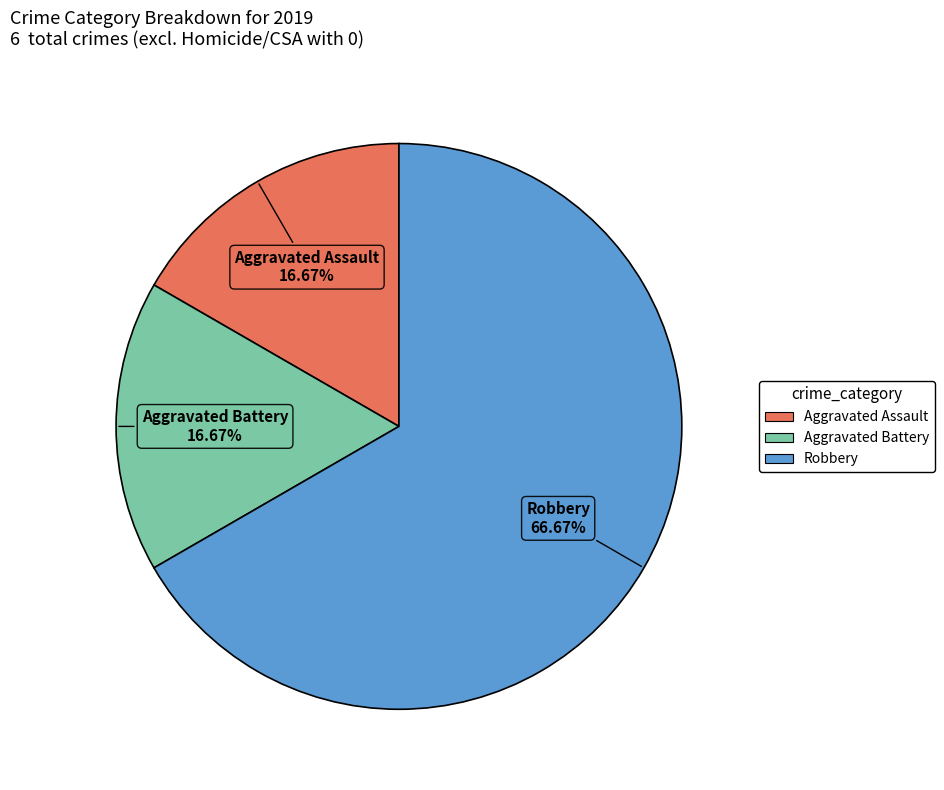

Between Aggravated Battery and Robbery, which is larger?

Robbery